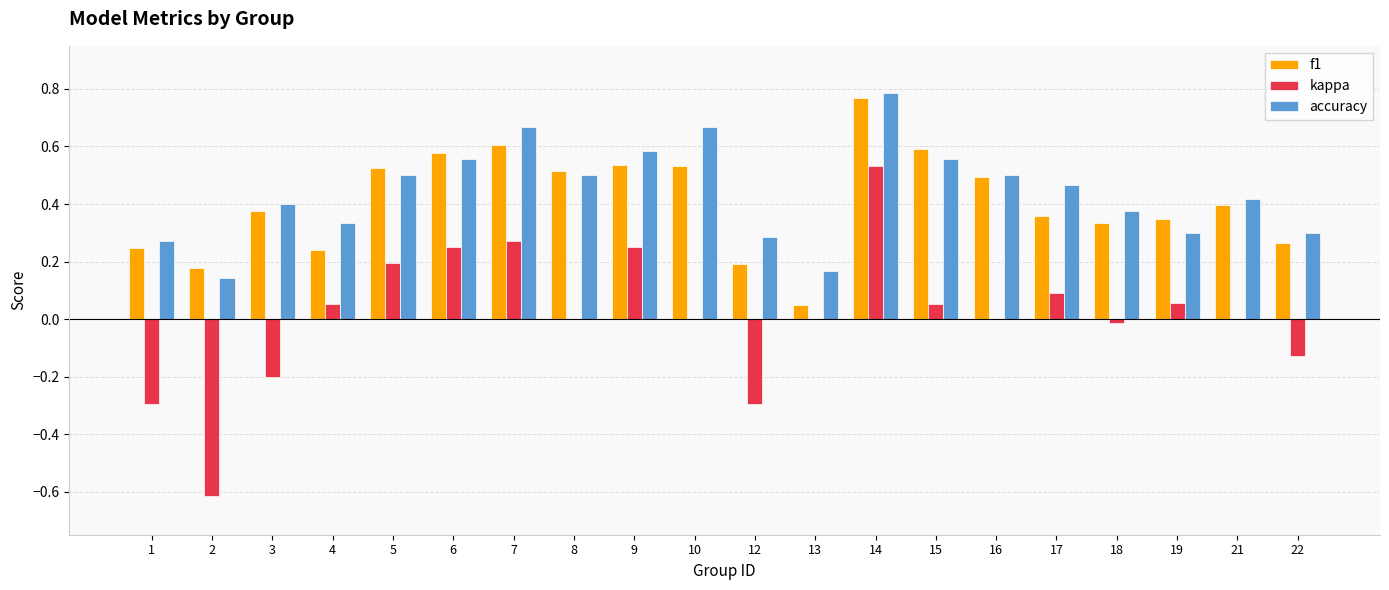

At which category is the sum across all series the highest?

14